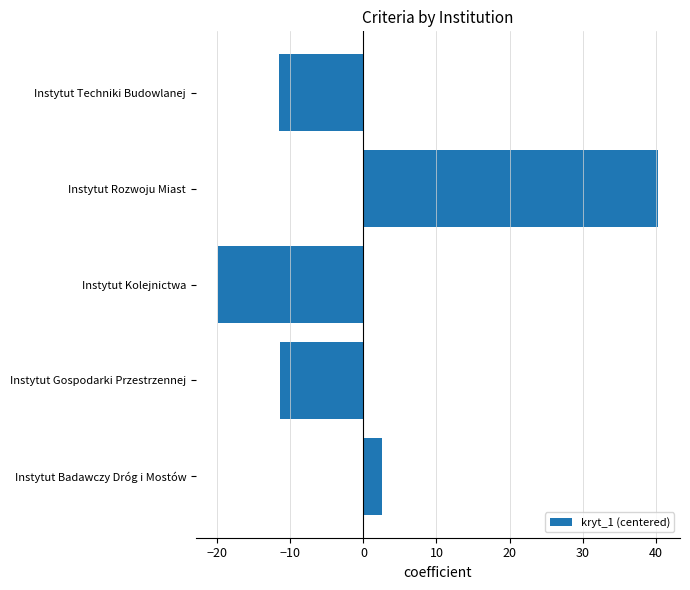

Between Instytut Rozwoju Miast and Instytut Gospodarki Przestrzennej, which is larger?

Instytut Rozwoju Miast